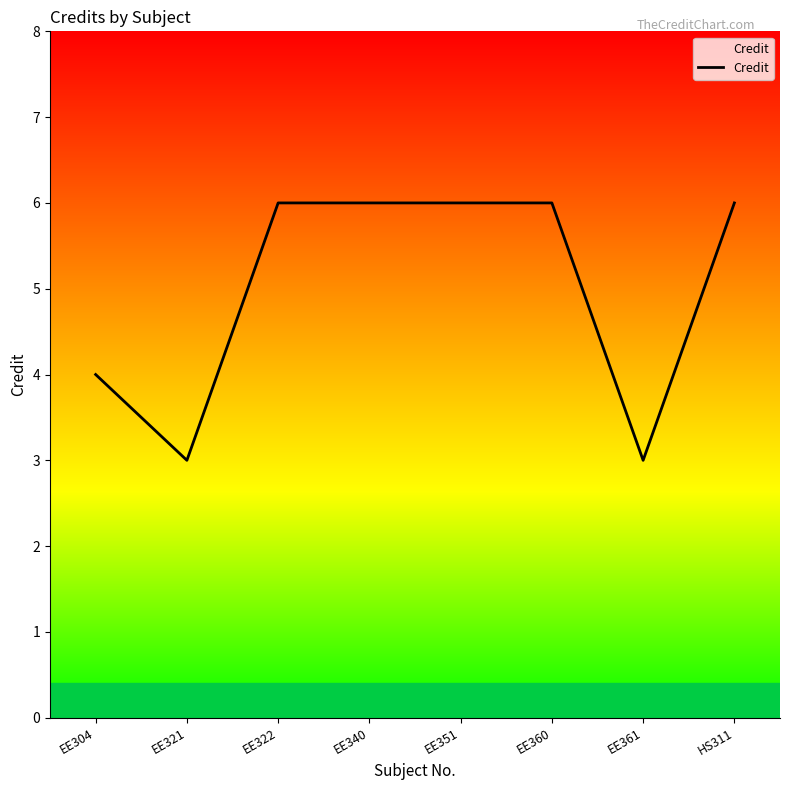

How many lines are shown in the chart?

1